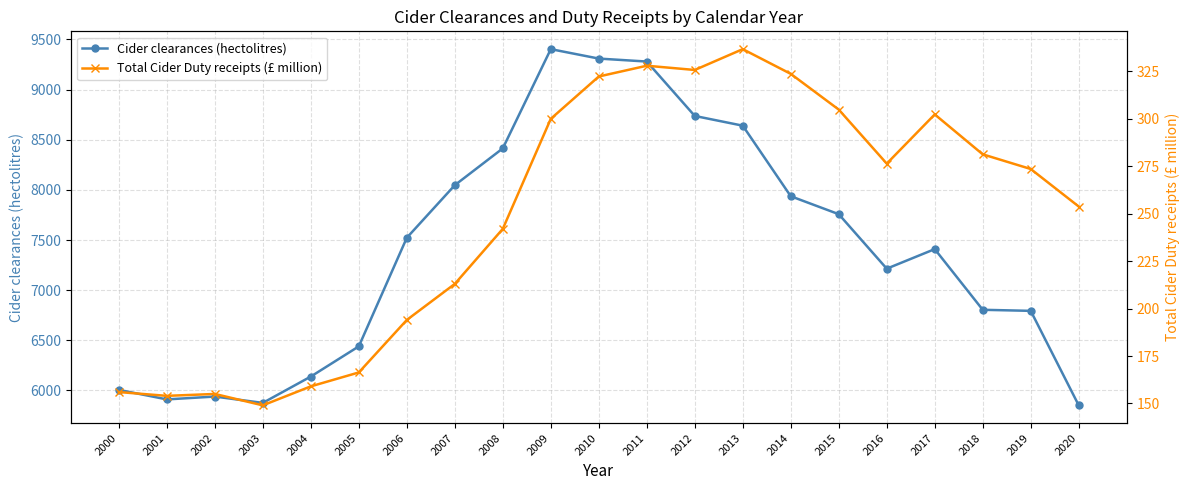

Is this an area chart (filled region under the line)?

No